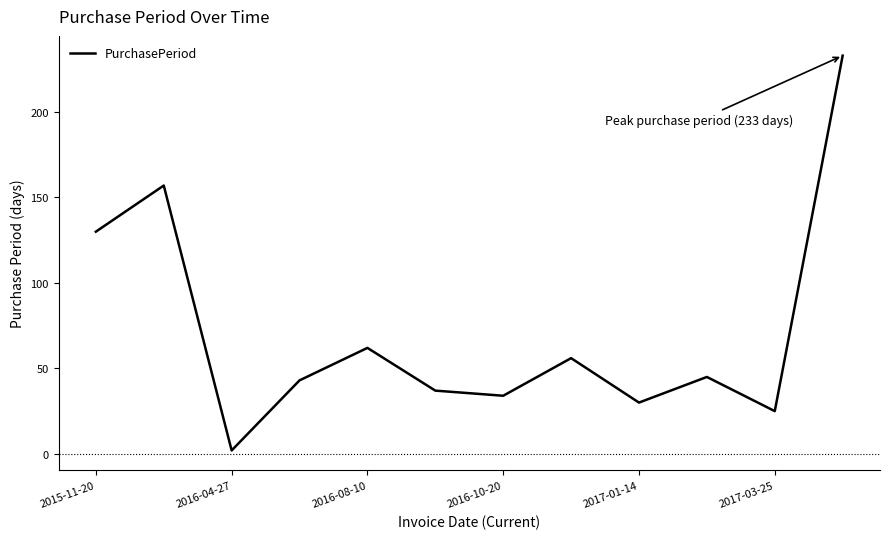

What is the maximum value shown in the chart?

233